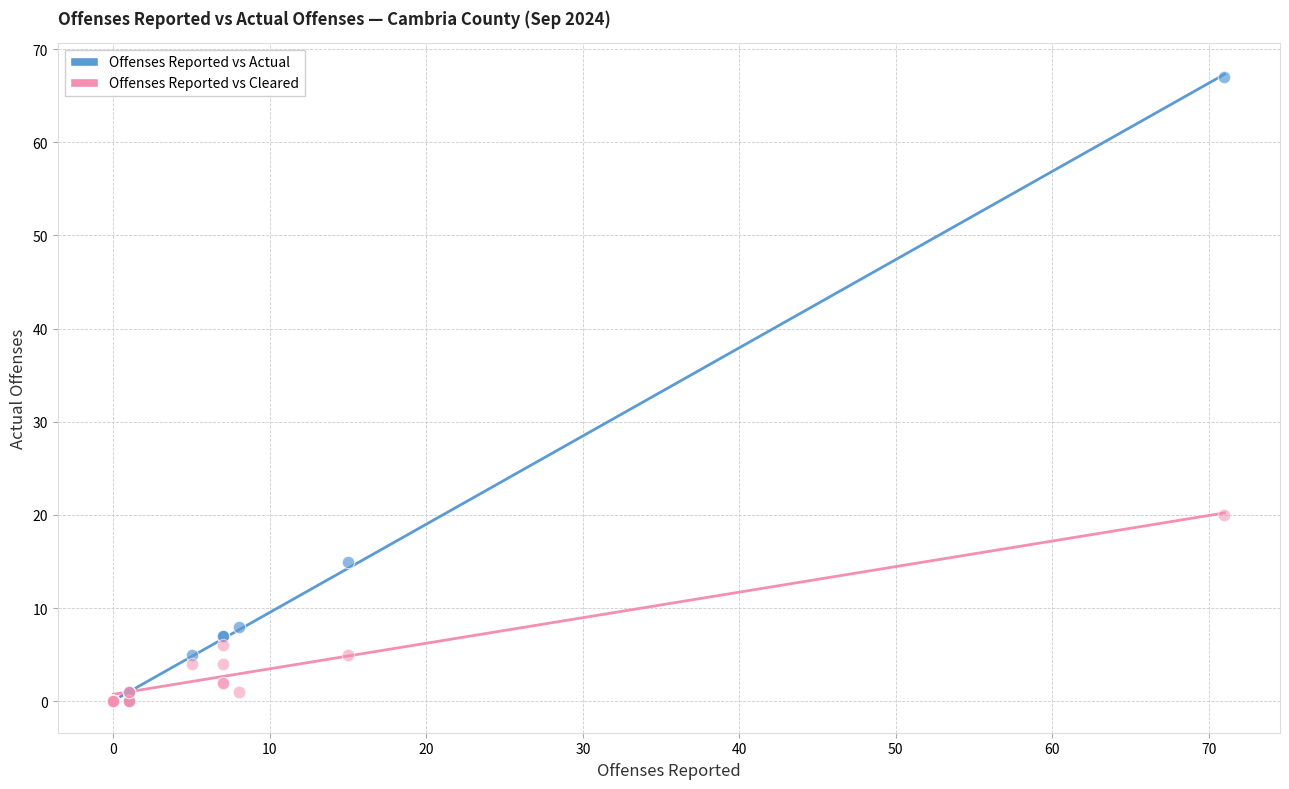

Which series contains the highest Y value?

Offenses Reported vs Actual